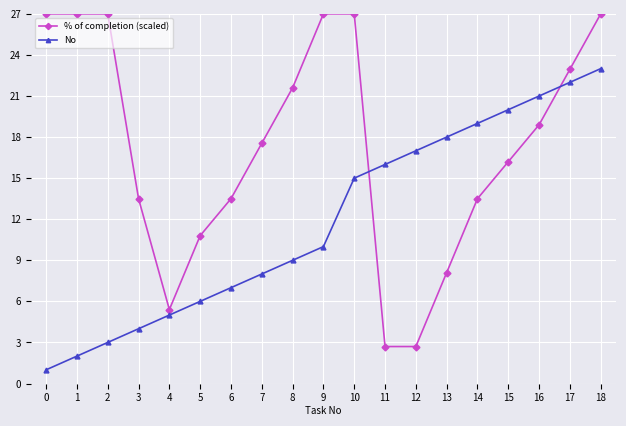

Which series has the largest total across all categories?

% of completion (scaled)